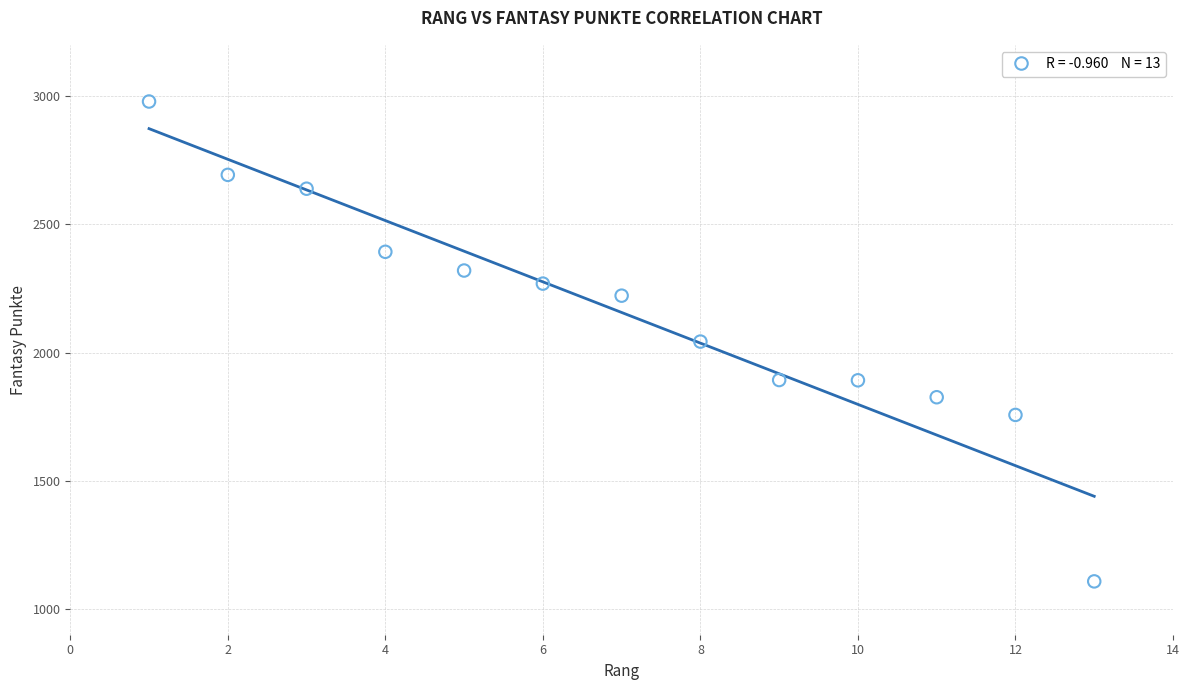

What is the range of Y values (max minus min)?

1871